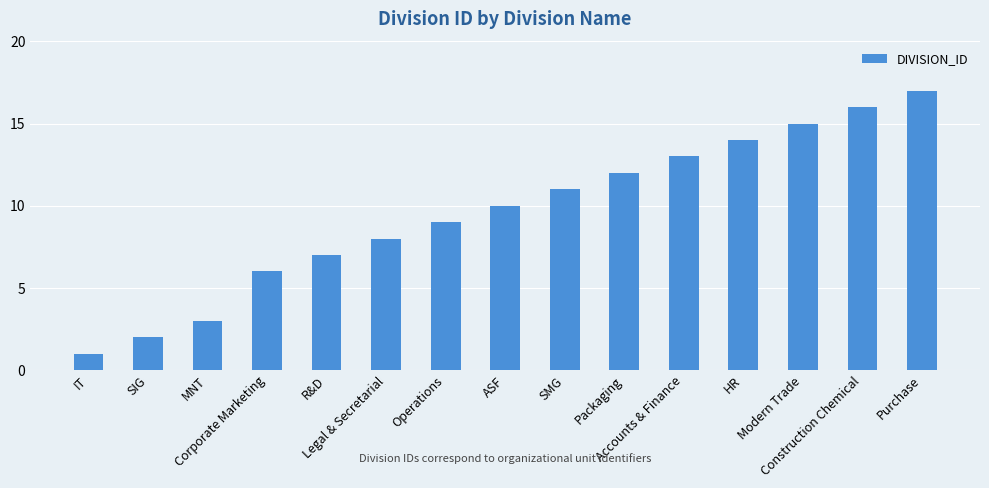

Does the chart contain any negative values?

No